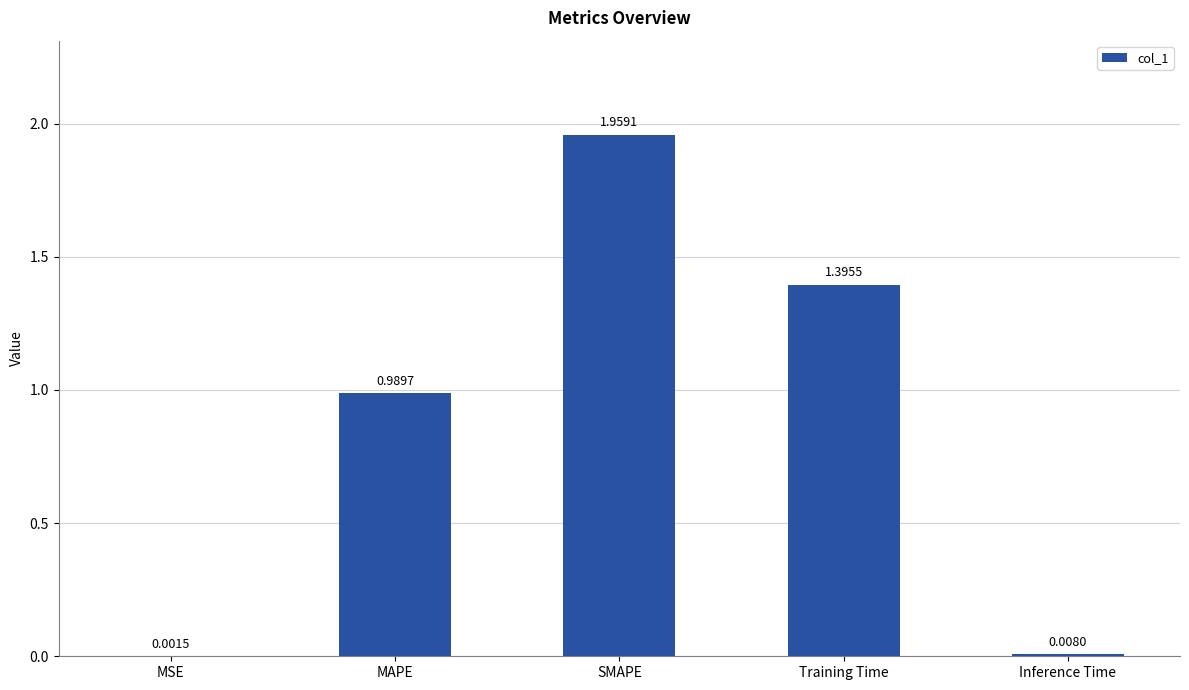

How many categories are shown in the chart?

5